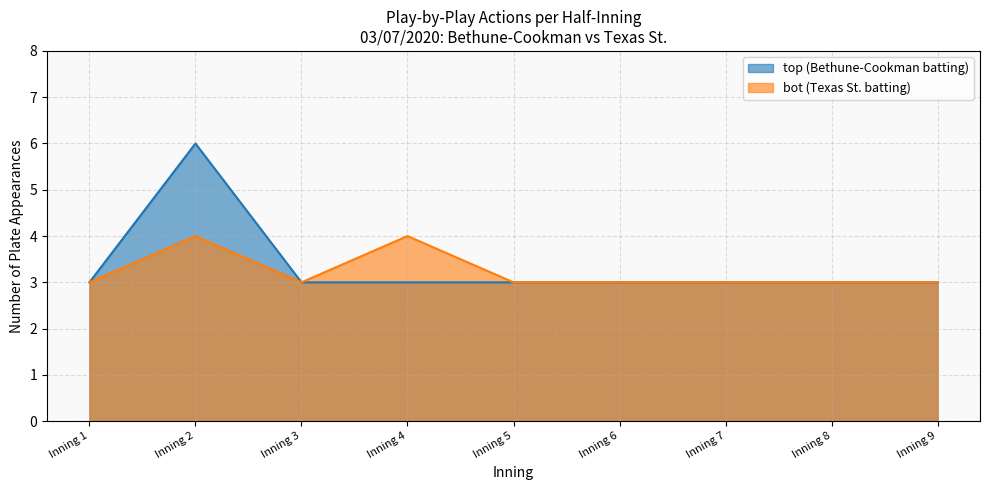

Is the value of top (Bethune-Cookman batting) at Inning 5 greater than the value of bot (Texas St. batting) at Inning 1?

No